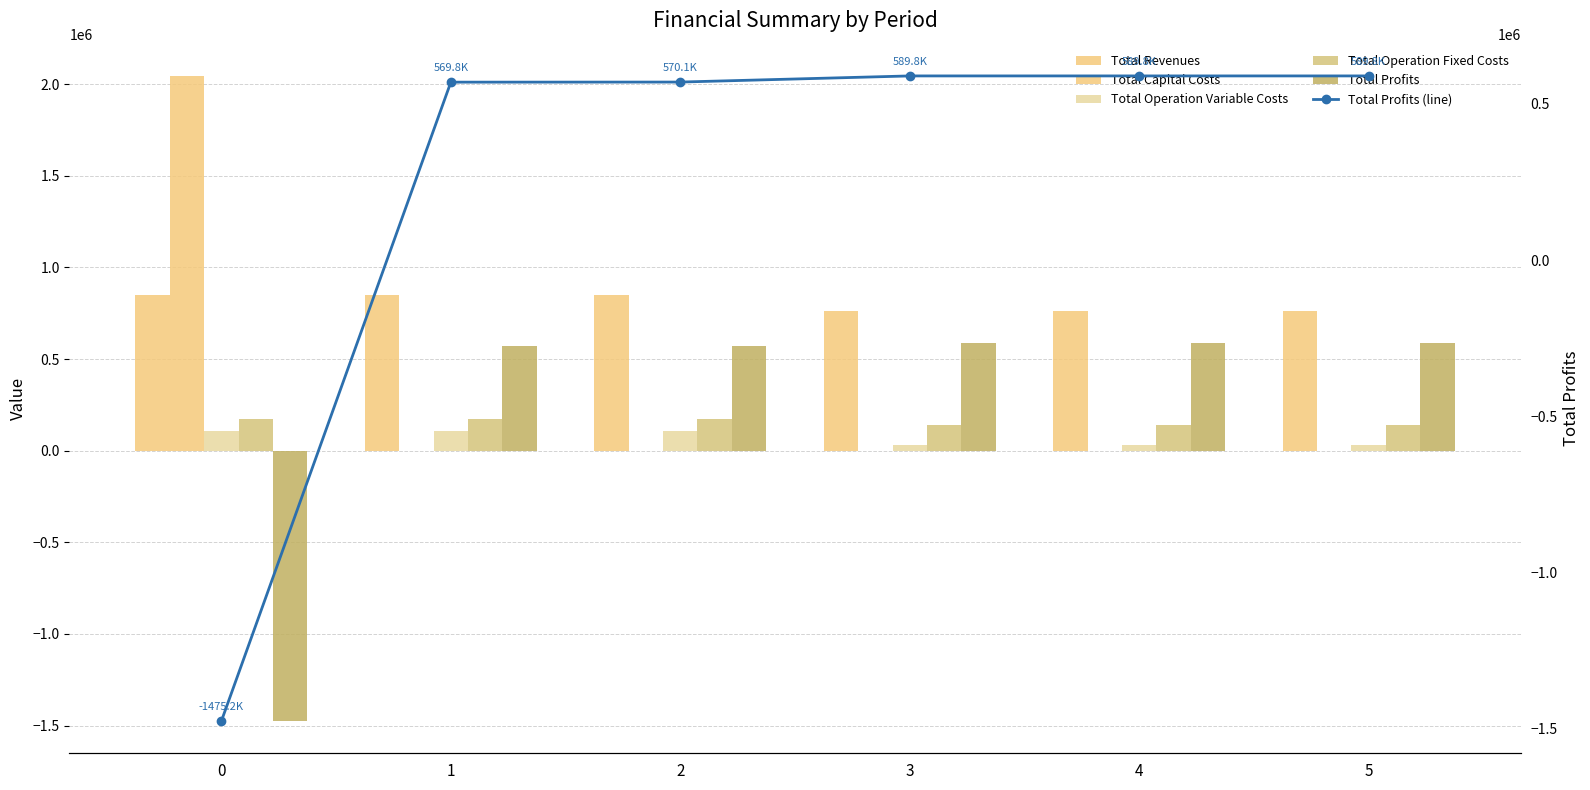

Which series has the widest spread of values?

Total Profits